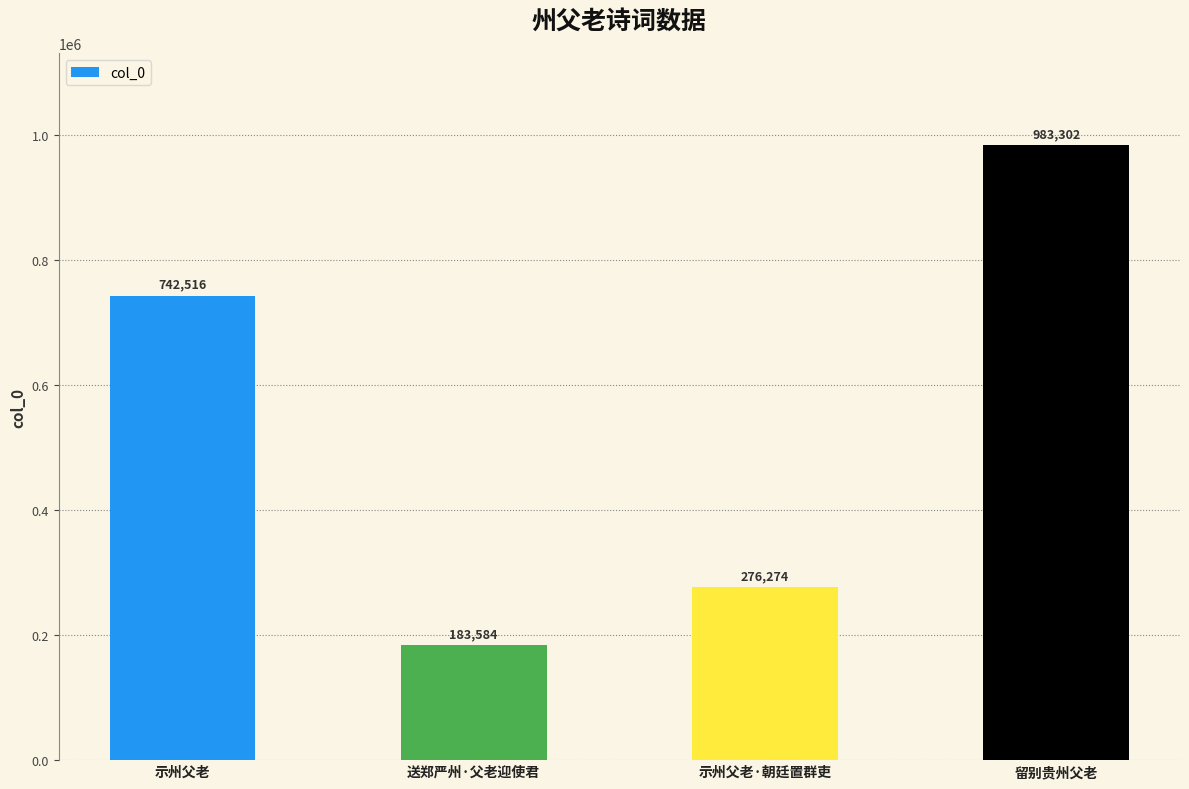

How many values are below 742516?

2